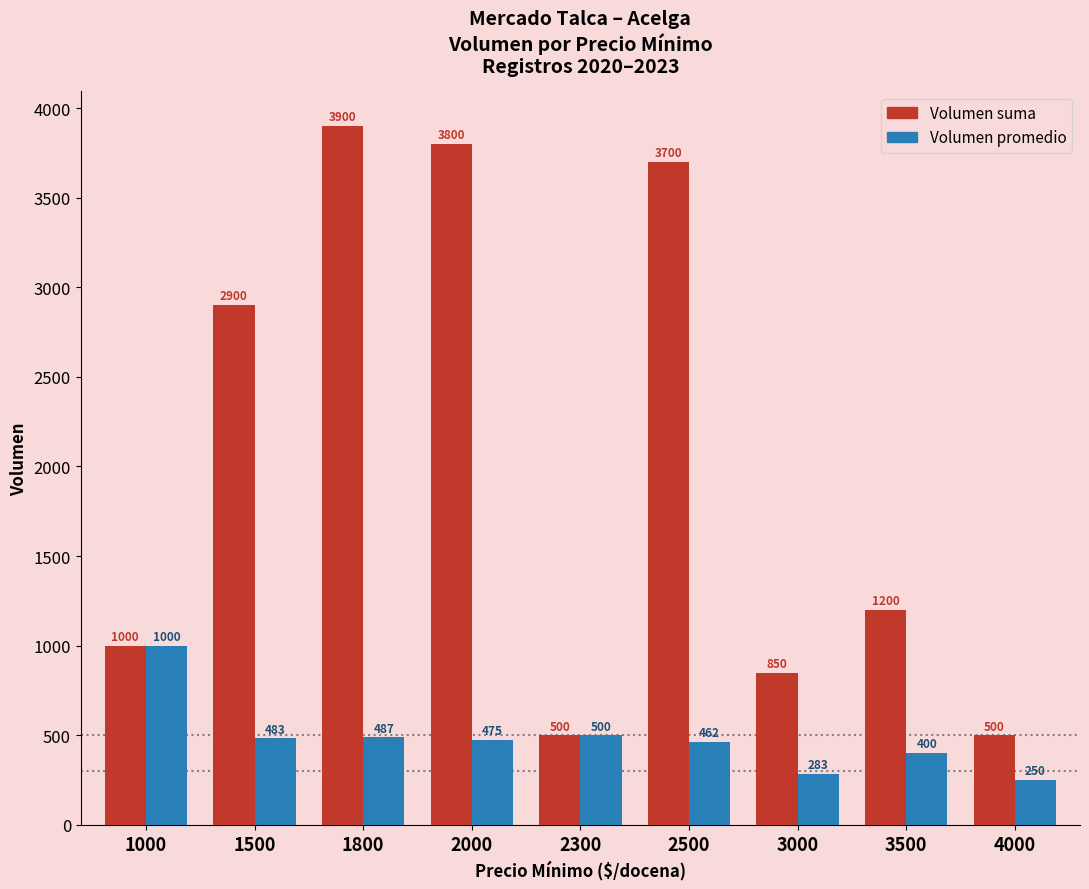

Which category has the lowest value across all series?

4000